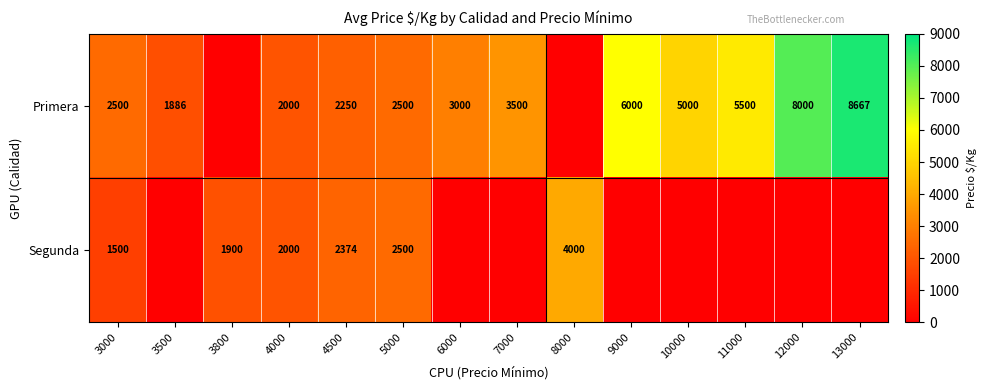

What is the spread (max minus min) of values at 4500?

124